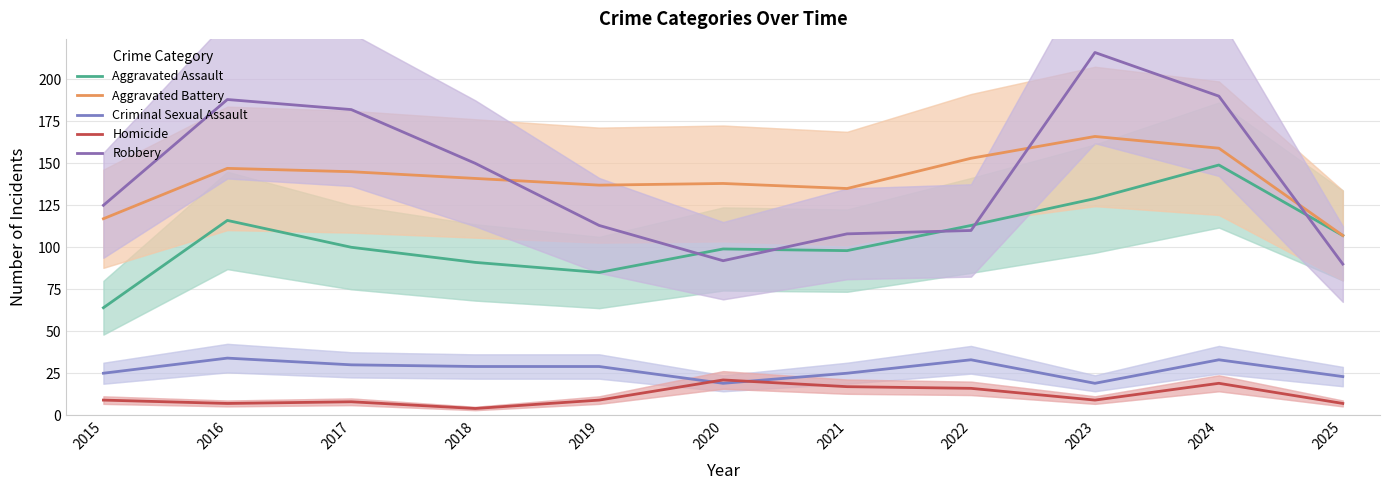

At how many categories does at least one series exceed 87?

11